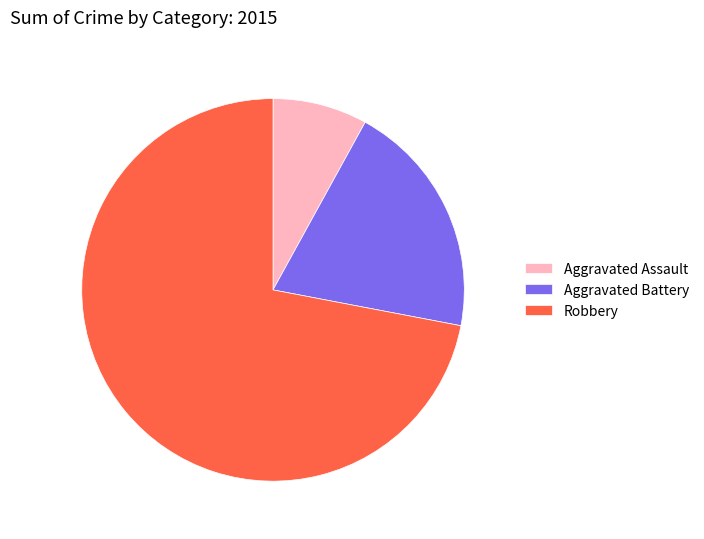

What is the largest slice in the pie chart?

Robbery